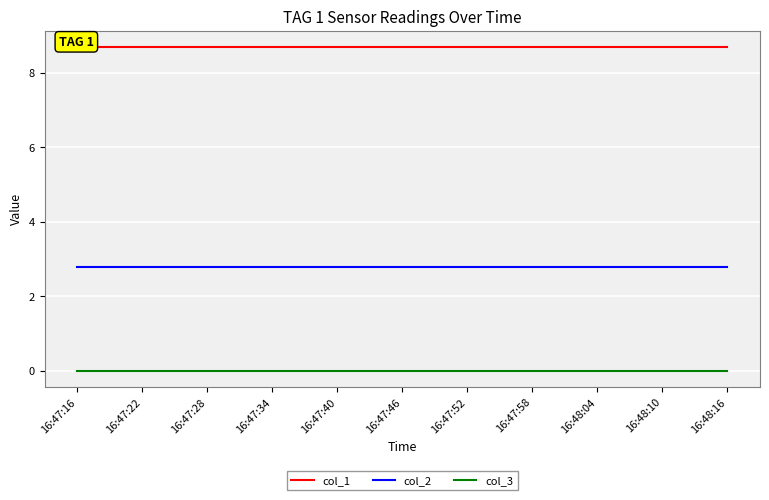

True or false: col_1 and col_2 cross at least once.

False